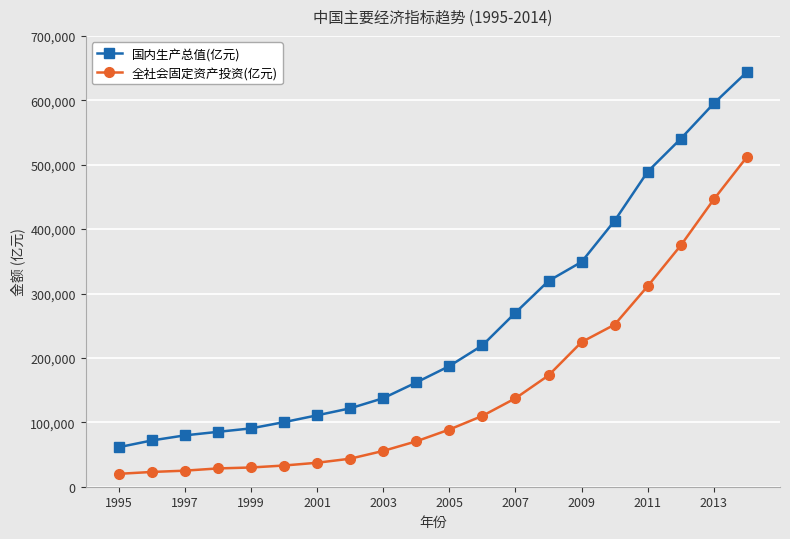

What is the minimum value shown in the chart?

20019.3